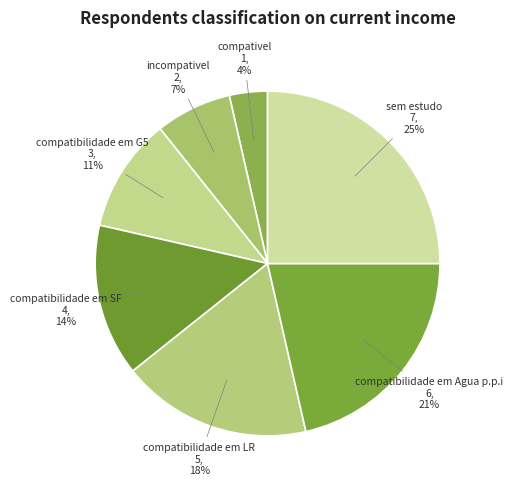

The compatibilidade em SF slice represents 14% of the pie. True or false?

True